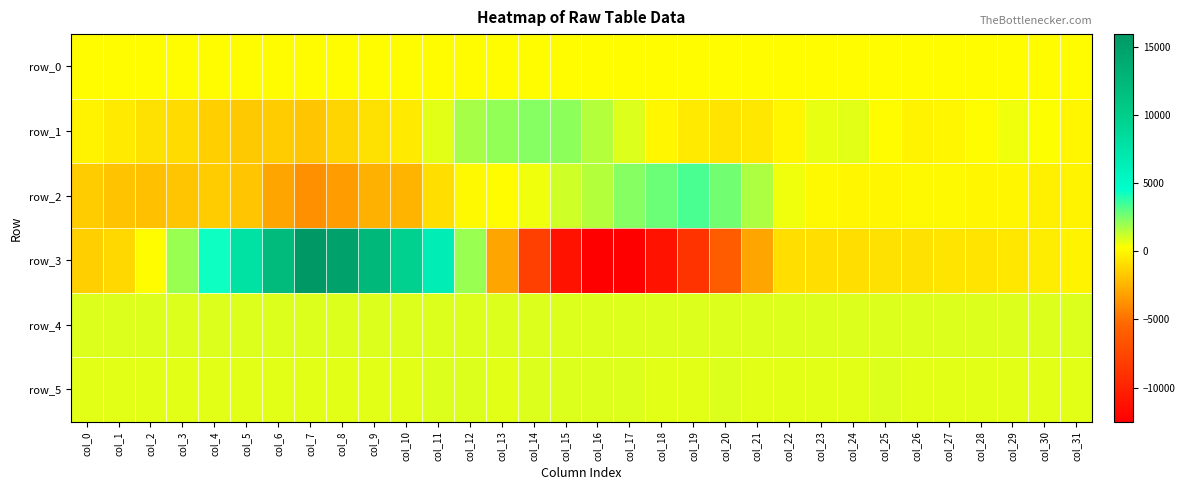

What is the difference between the second highest and second lowest values in the row_2 series?

6081.0